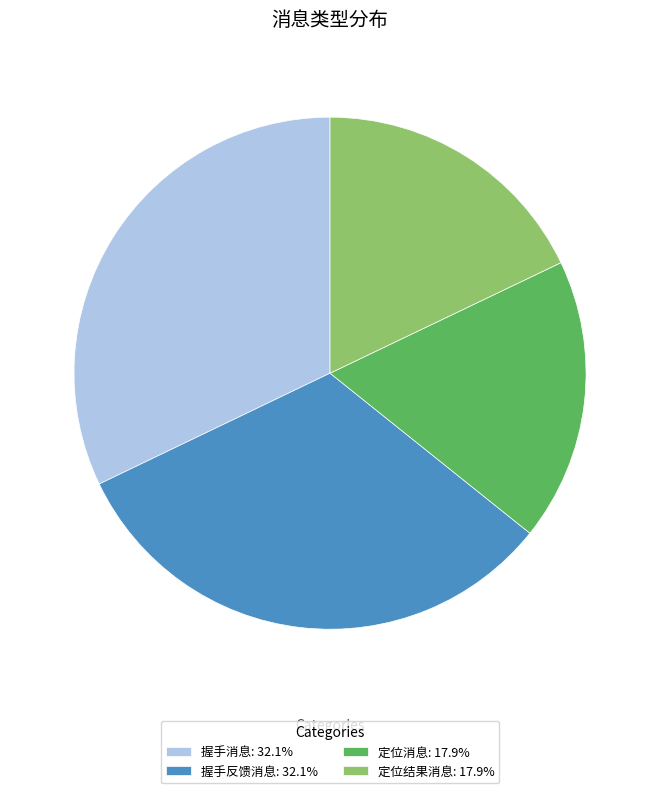

What is the ratio of the value at 握手消息: 32.1% to the value at 握手反馈消息: 32.1%?

1.0